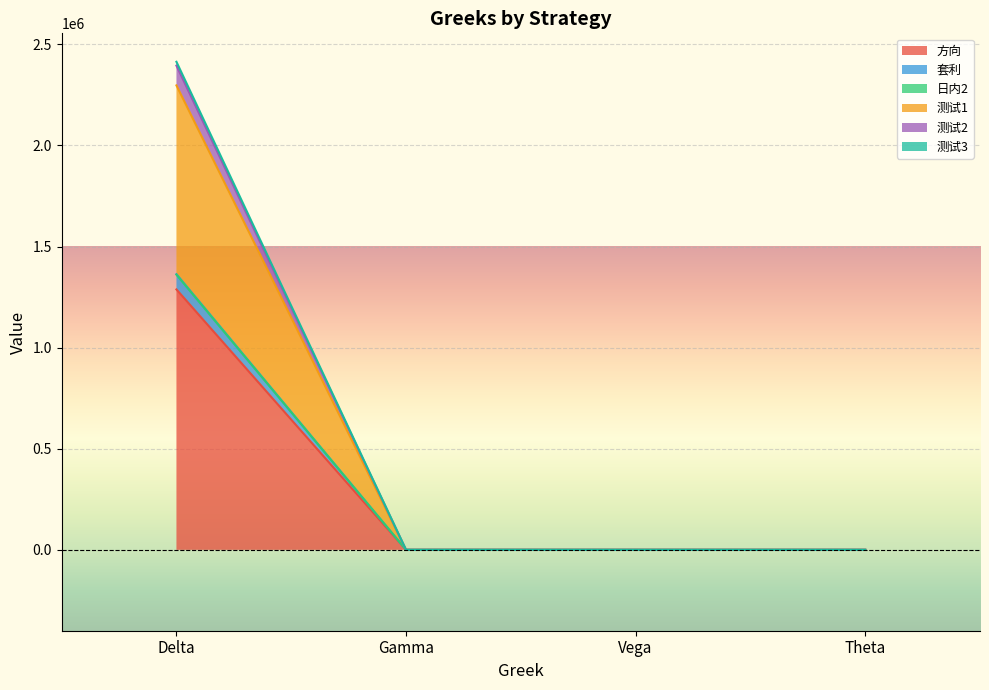

What position from the left is Theta?

4